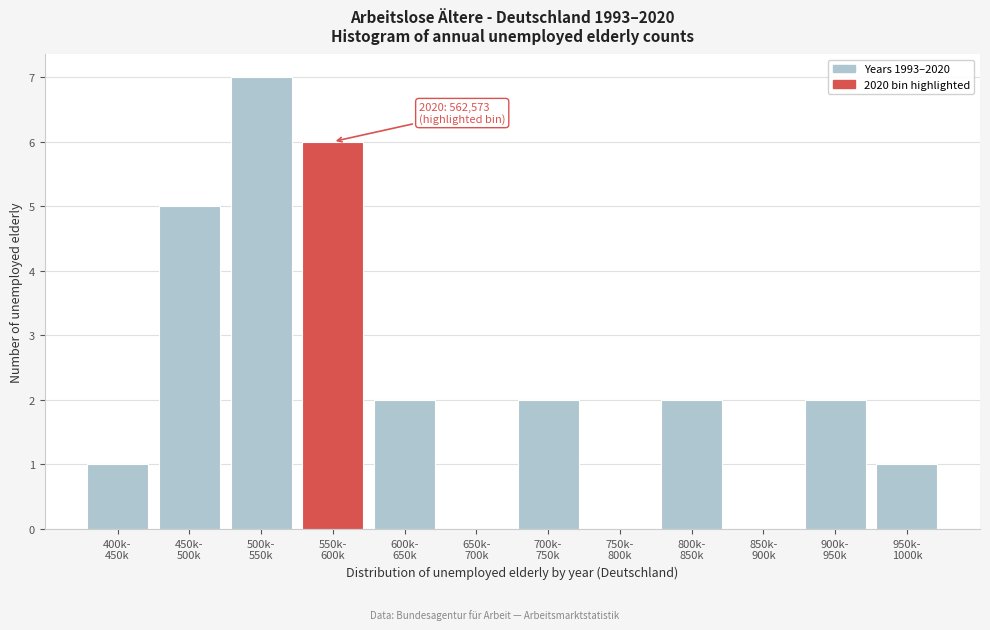

What is the sum of all values?

28